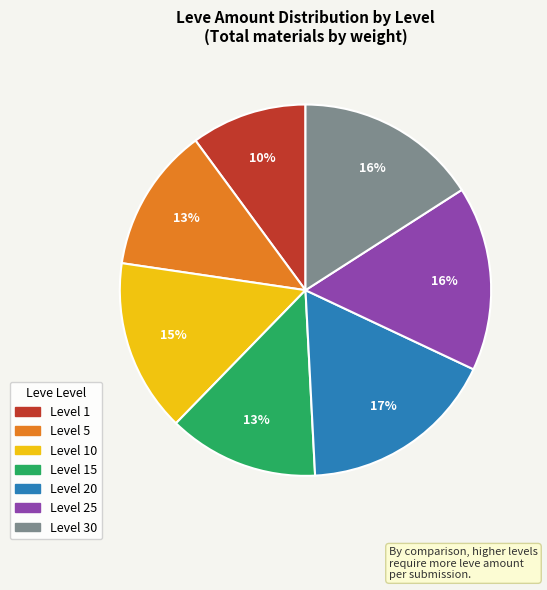

Does any single category account for the majority?

No